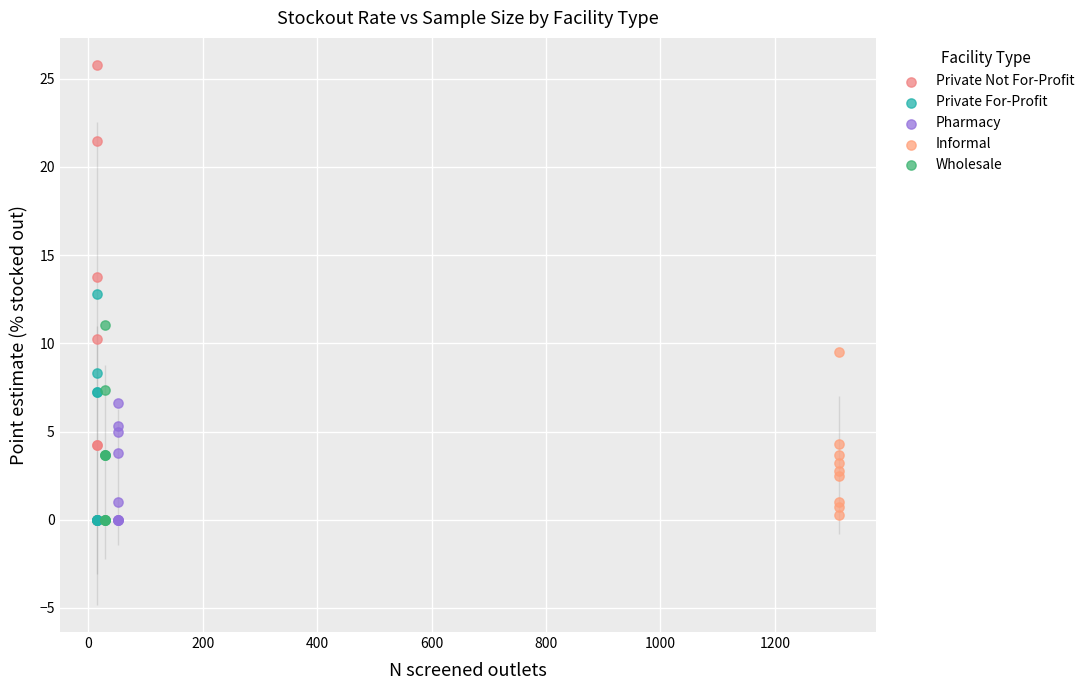

Which series has the widest spread of Y values?

Private Not For-Profit